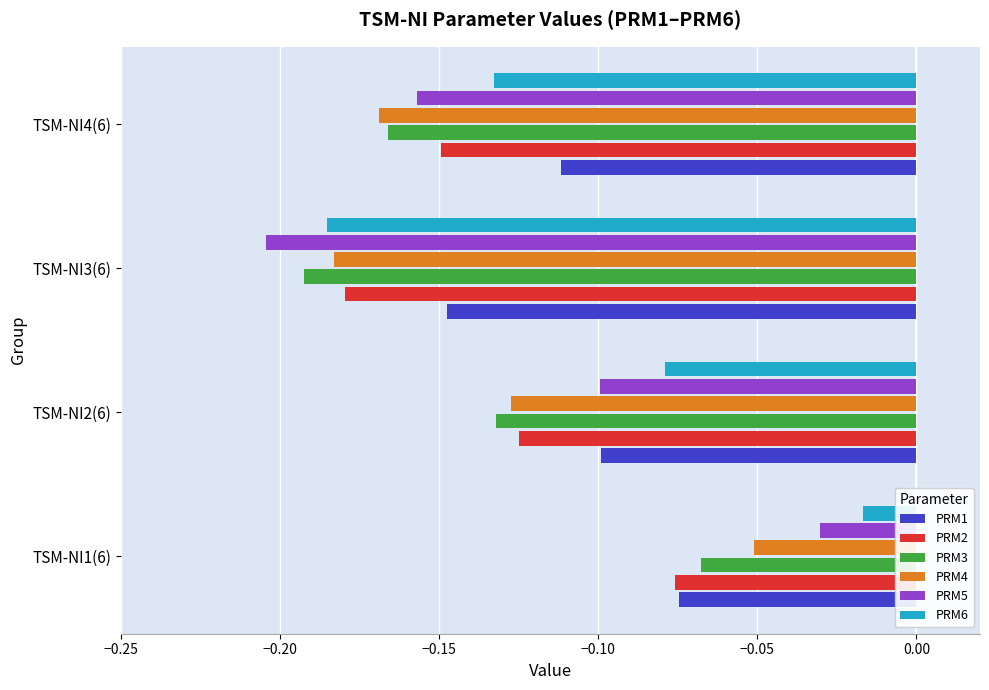

At which label is PRM6 closest to 0?

TSM-NI1(6)